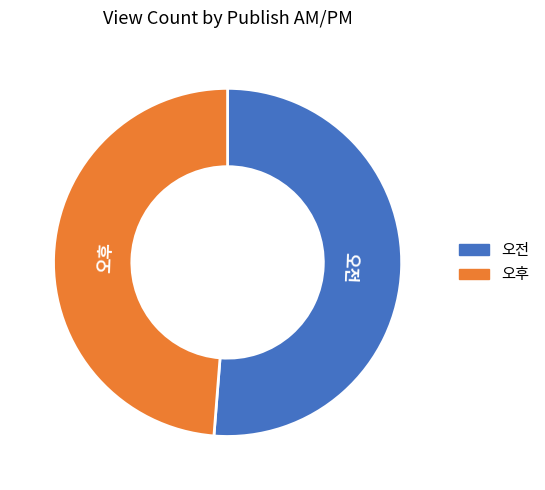

Do 오후 and 오전 together represent more than half of the pie?

Yes